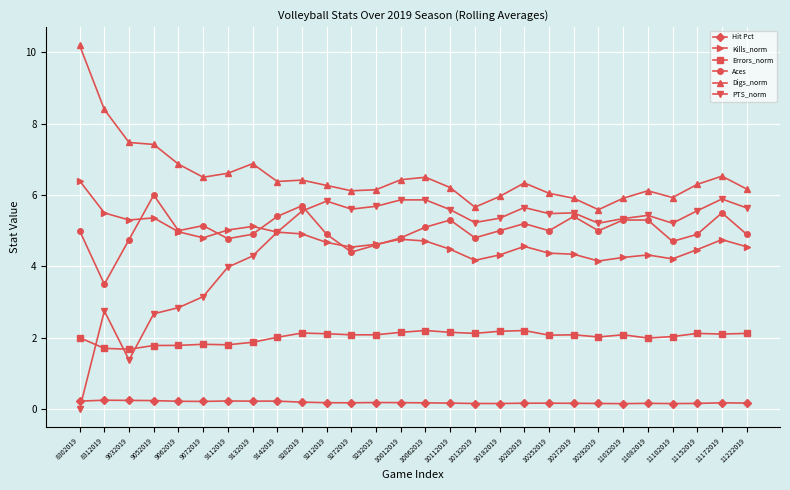

True or false: Aces has more than 2 points higher than both neighbors.

True